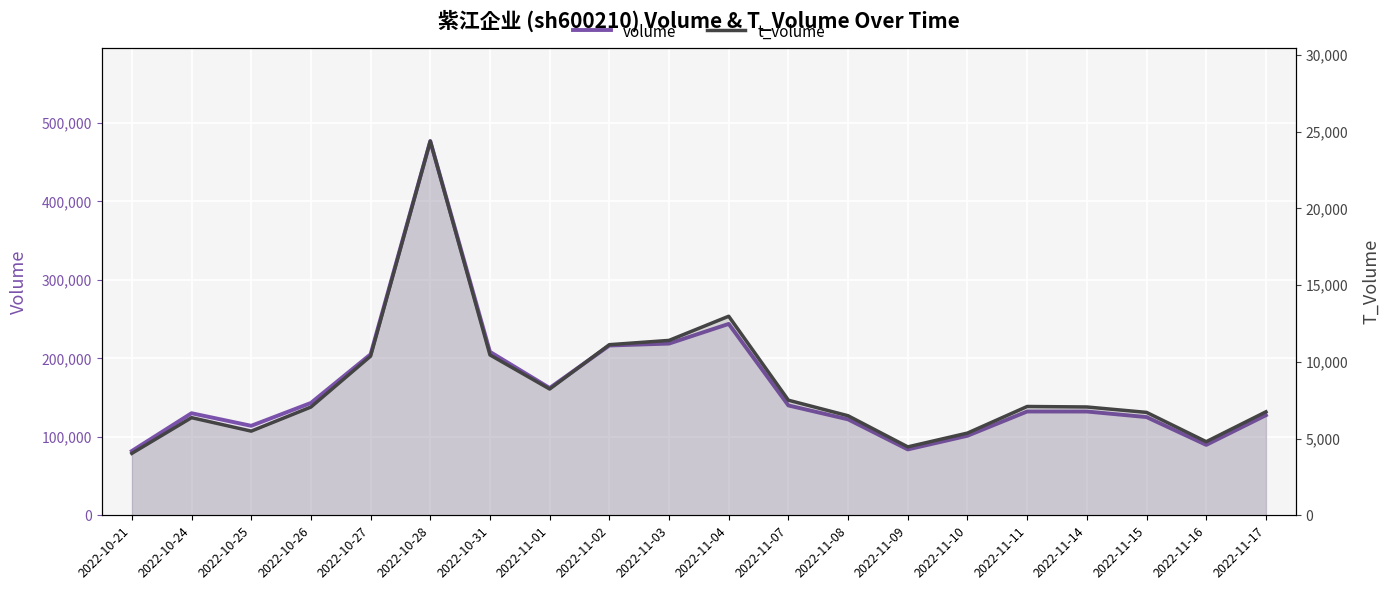

How many interior local peaks does the t_volume series have?

4